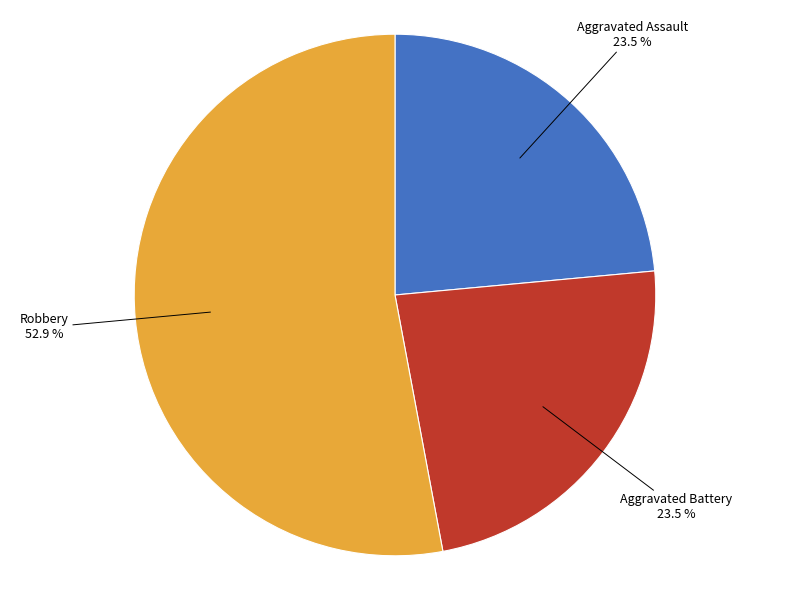

Which category accounts for the majority?

Robbery